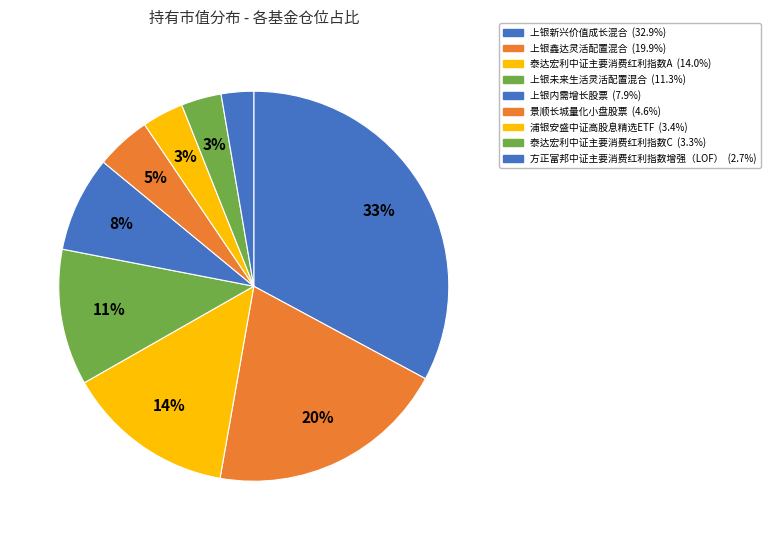

Combined, what portion of the pie is 泰达宏利中证主要消费红利指数A and 上银鑫达灵活配置混合?

33.9%